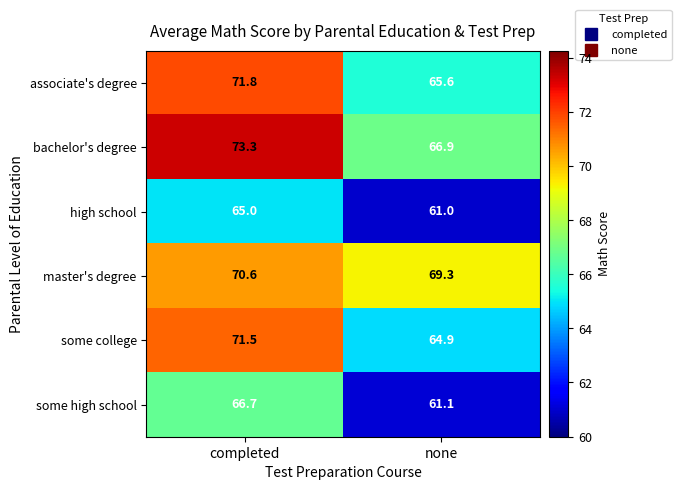

What is the sum of the high school values at completed and none?

126.0